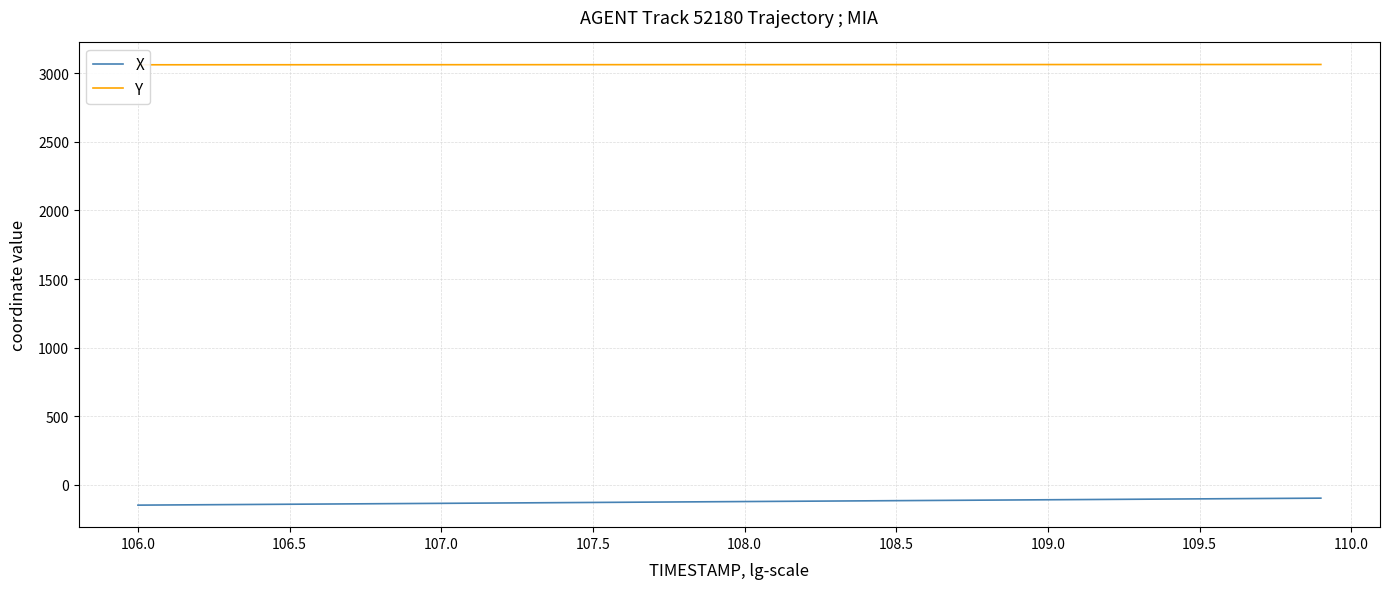

What is the lowest value of the X series?

-147.5